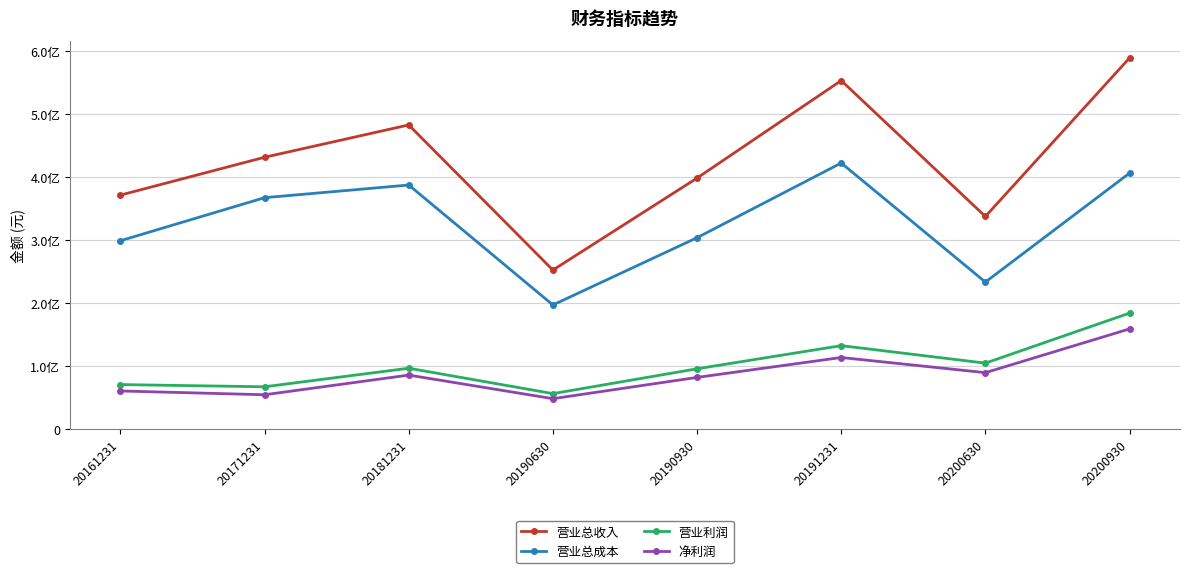

What are all the series names shown in the legend?

营业总收入, 营业总成本, 营业利润, 净利润